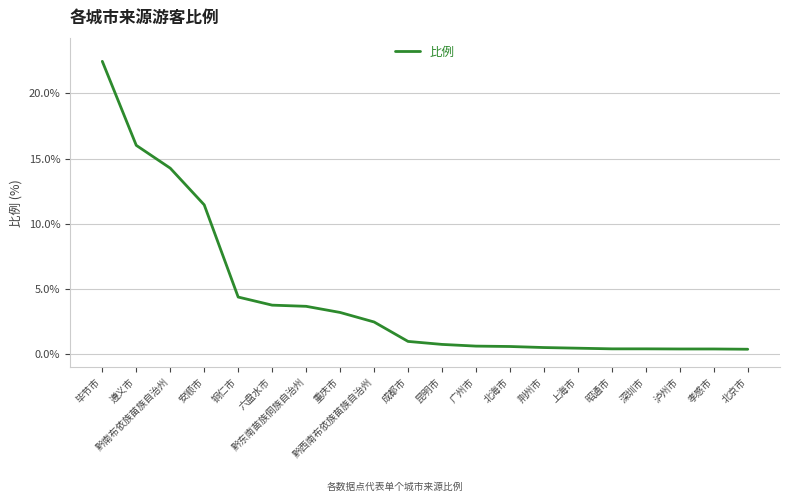

The chart shows a value of 9.9 at 黔南布依族苗族自治州. True or false?

False